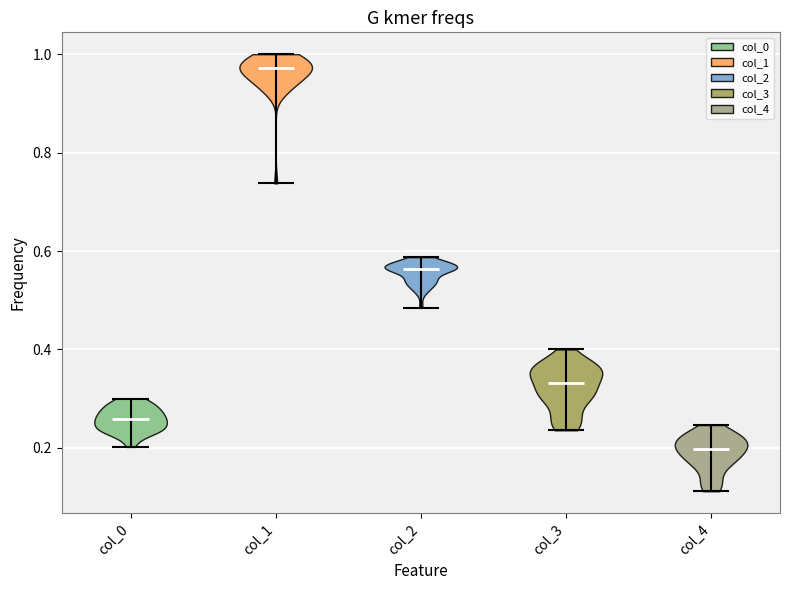

Where does the median line of the violin for col_1 sit on the y-axis? The values are not printed on the chart, so give them approximately, as read against the axis.

0.98